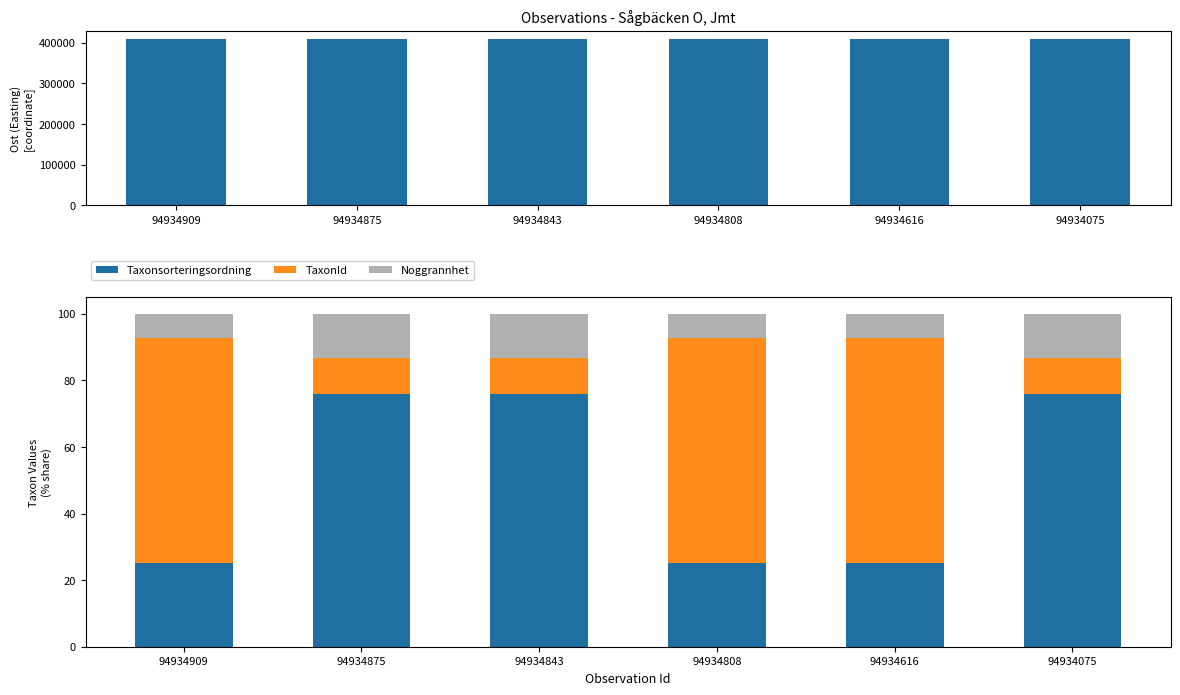

Is the value of Noggrannhet at 94934808 greater than the value of Taxonsorteringsordning at 94934808?

No